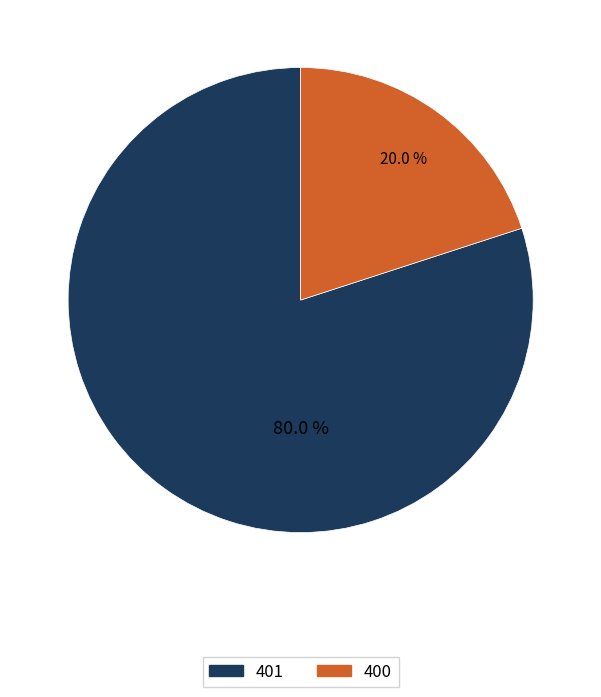

Is there any slice that represents more than half of the pie?

Yes